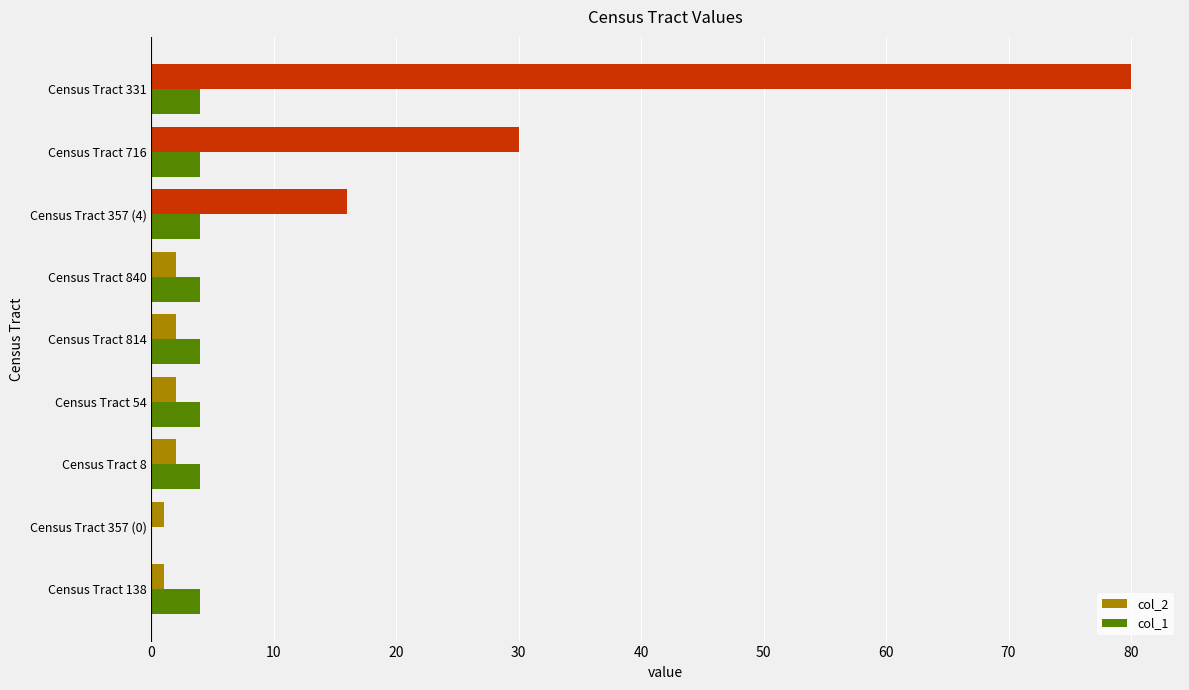

What is the greatest value displayed?

80